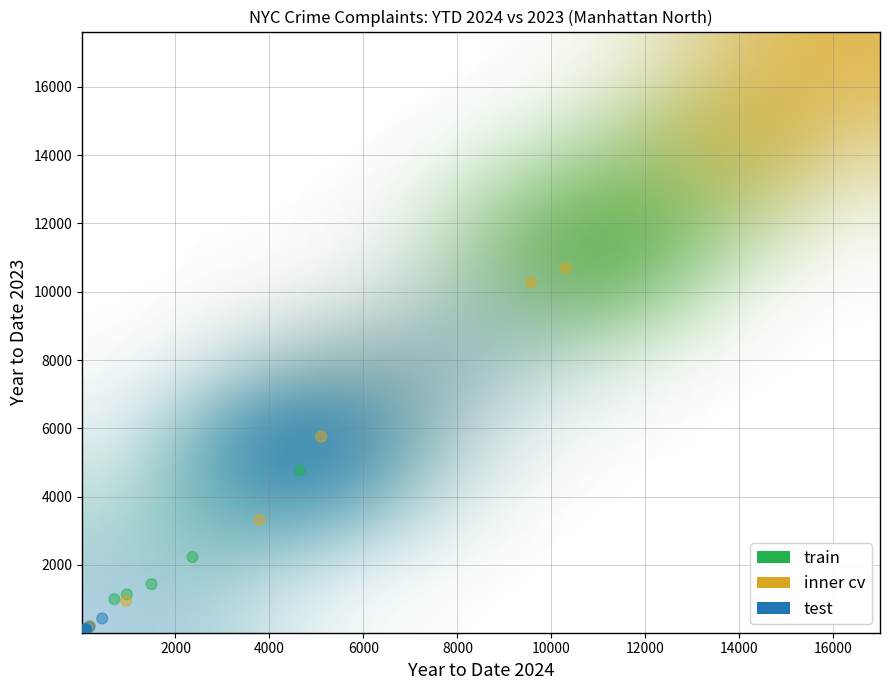

What Y value in the scatter plot is closest to 5352?

5754